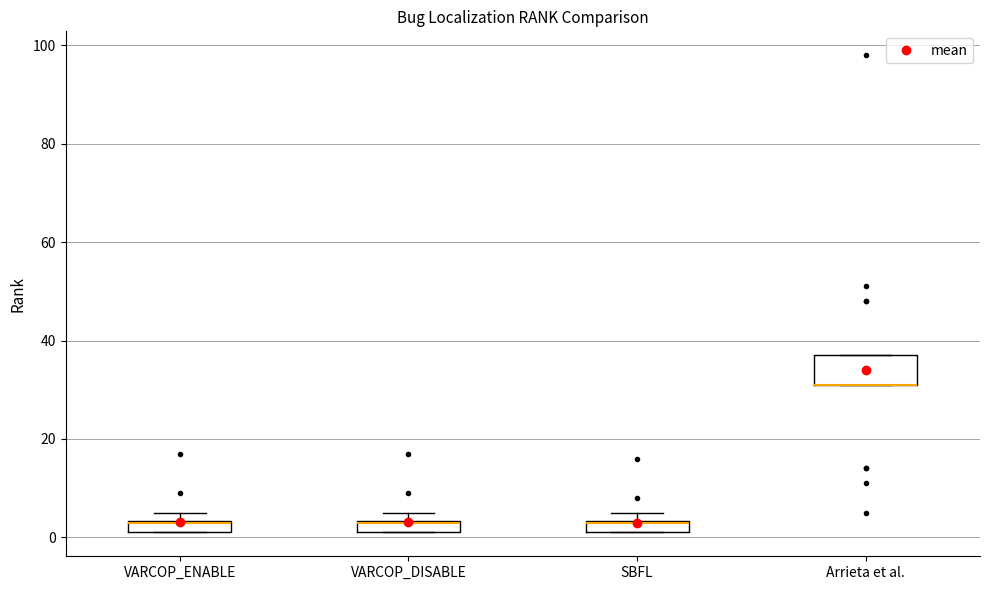

Where is the lower edge of the box for Arrieta et al. on the y-axis? The values are not printed on the chart, so give them approximately, as read against the axis.

32